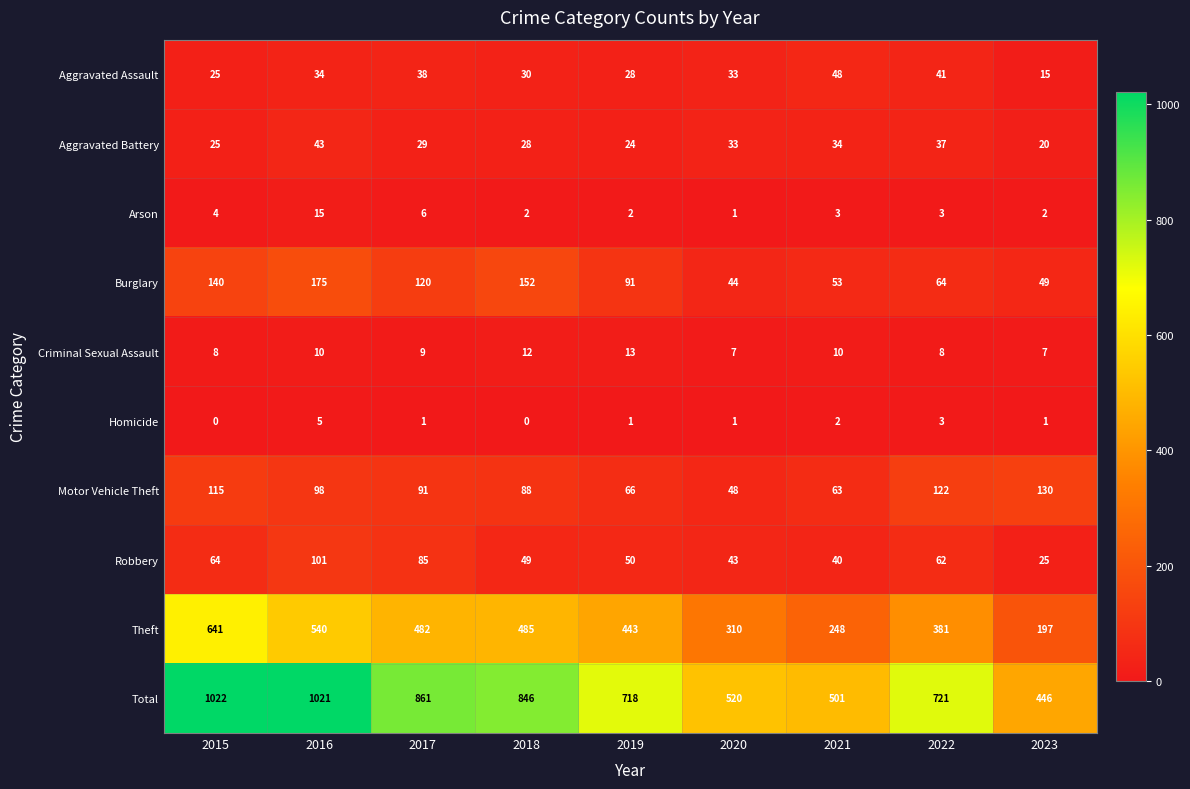

Is it true that Theft equals 443 at 2019?

True